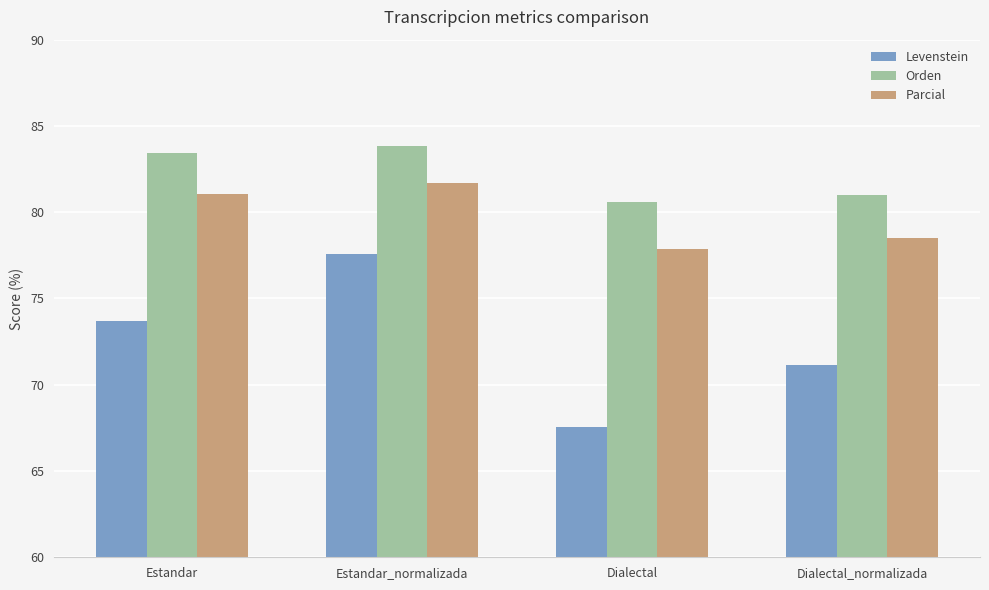

Where does the Levenstein series first go above 73?

Estandar